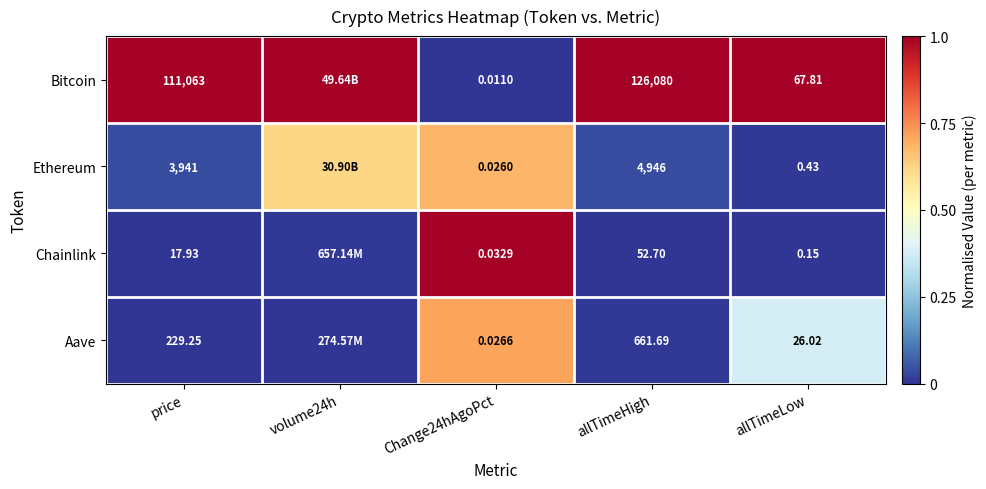

Between price and allTimeHigh, which series saw the biggest shift?

Bitcoin